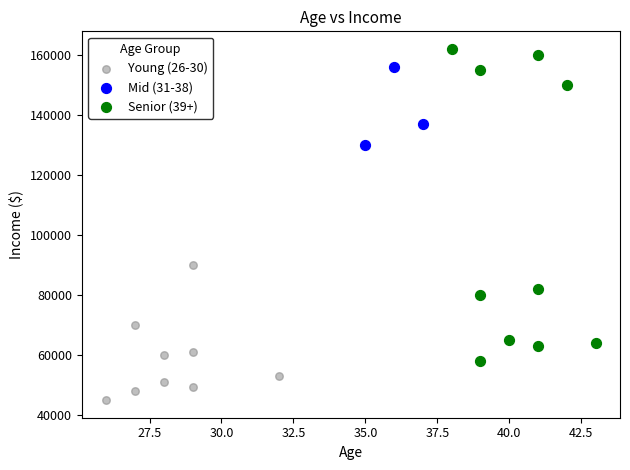

Which series contains the lowest Y value?

Young (26-30)